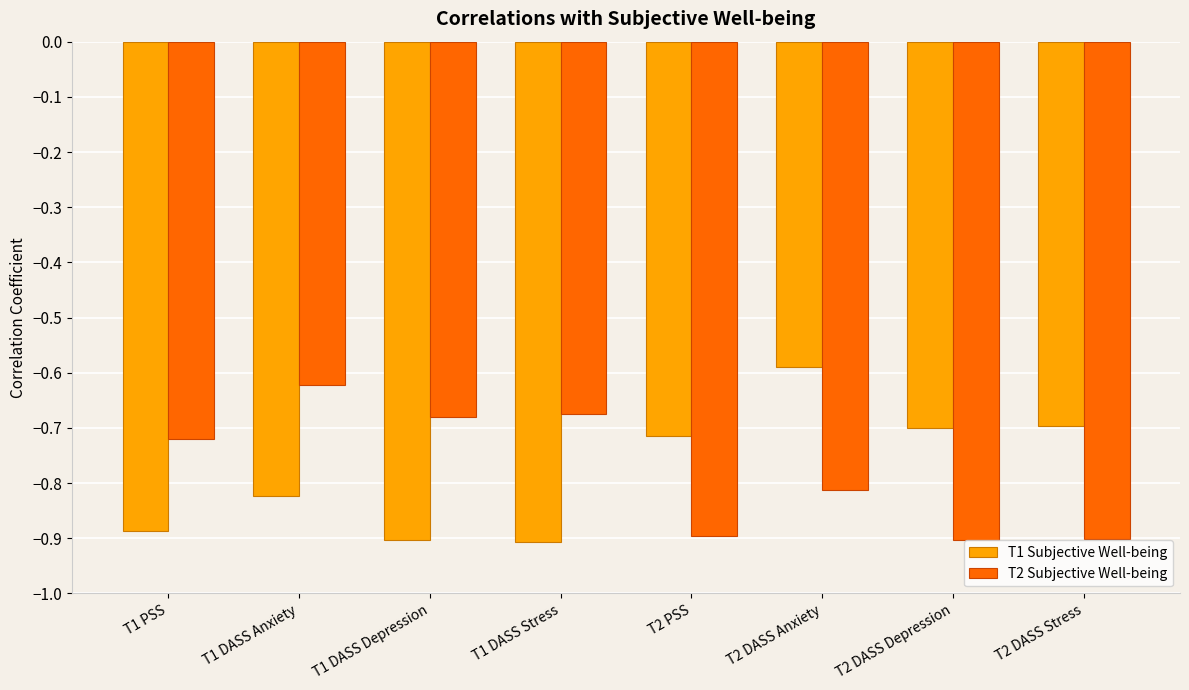

Rank the series at T2 DASS Anxiety from lowest to highest value.

T2 Subjective Well-being, T1 Subjective Well-being